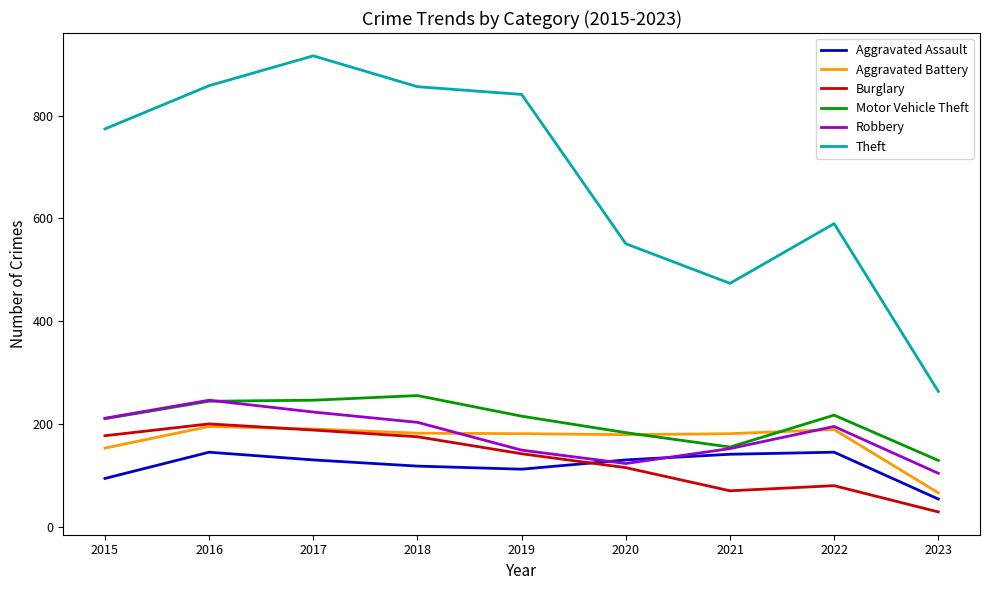

How many lines are shown in the chart?

6